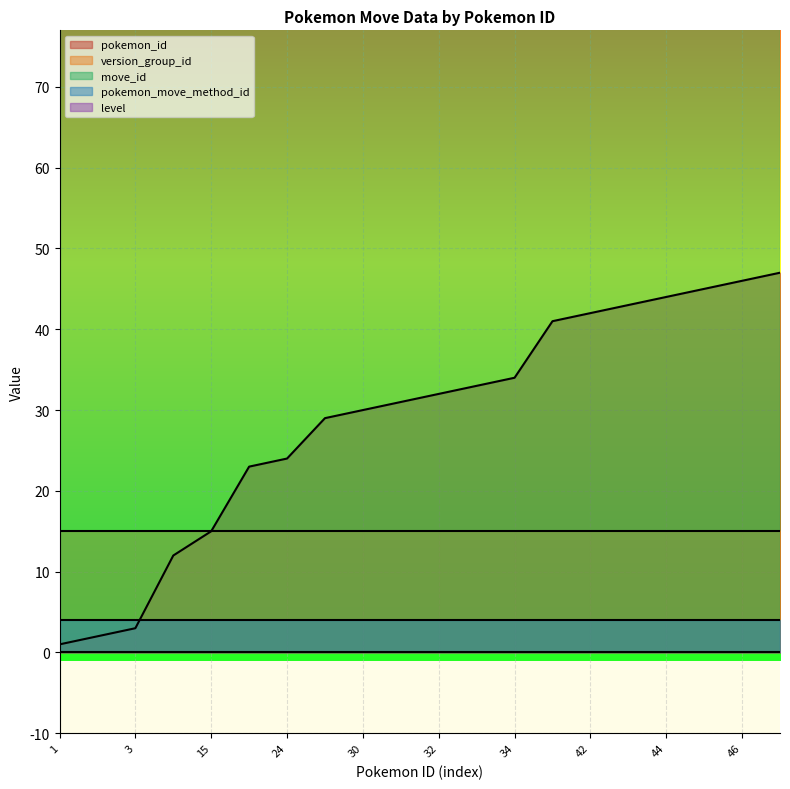

What is the sum of the version_group_id values at 15 and 2?

30